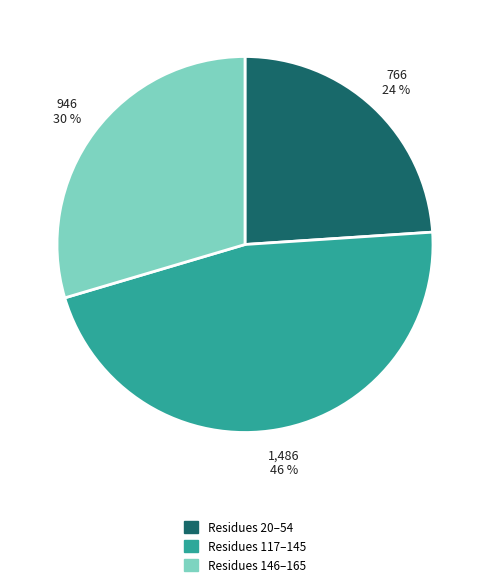

How many slices are in this pie chart?

3